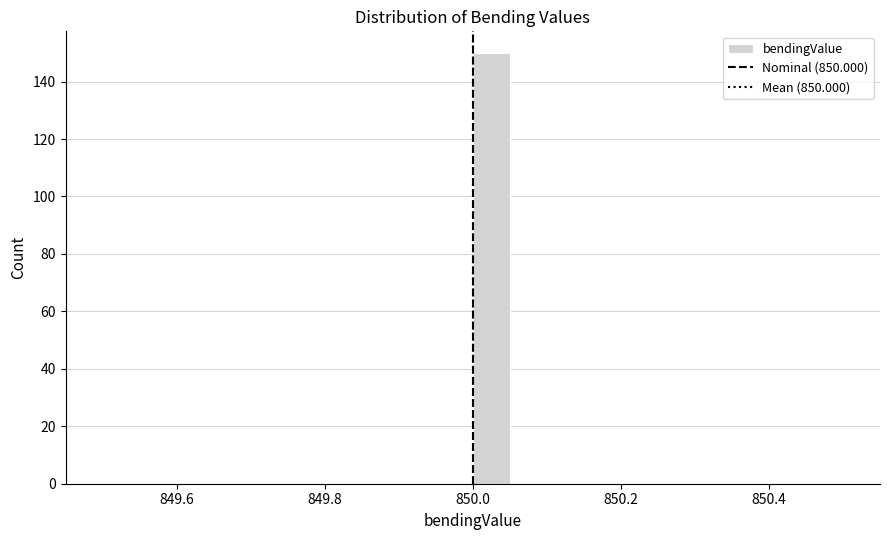

Around what value on the x-axis is the tallest bar? Give the approximate position of its centre, as read against the axis.

850.02